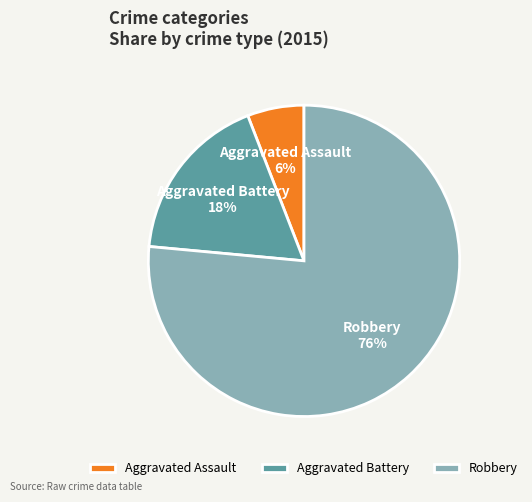

The Aggravated Assault slice represents 6% of the pie. True or false?

True